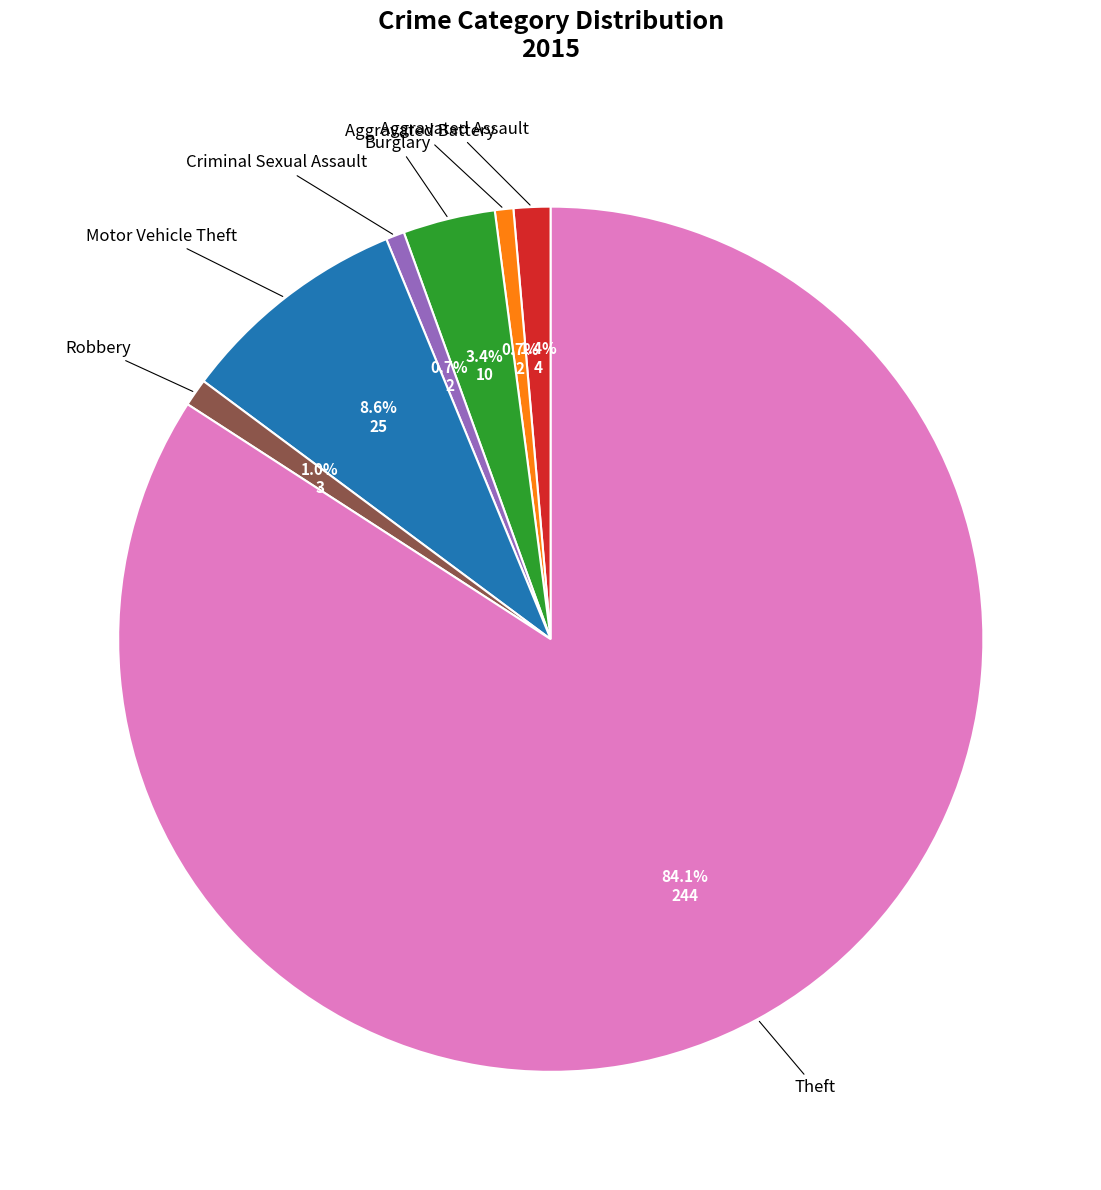

Does any single category account for the majority?

Yes